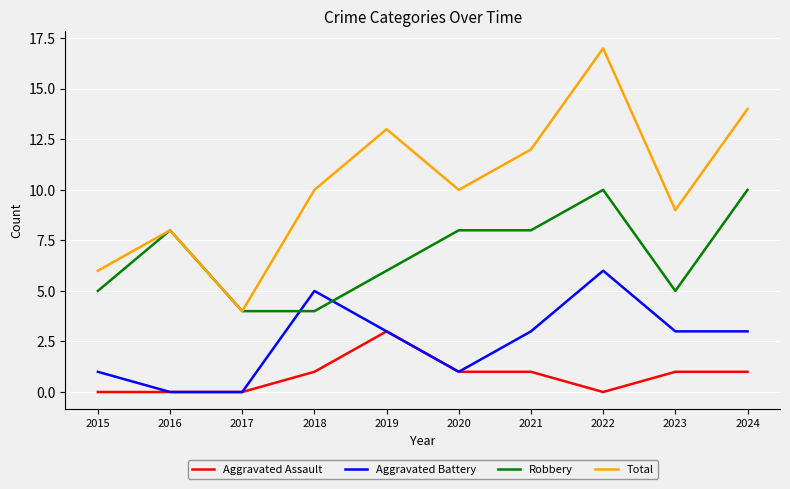

Is the value of Robbery at 2019 greater than the value of Total at 2017?

Yes